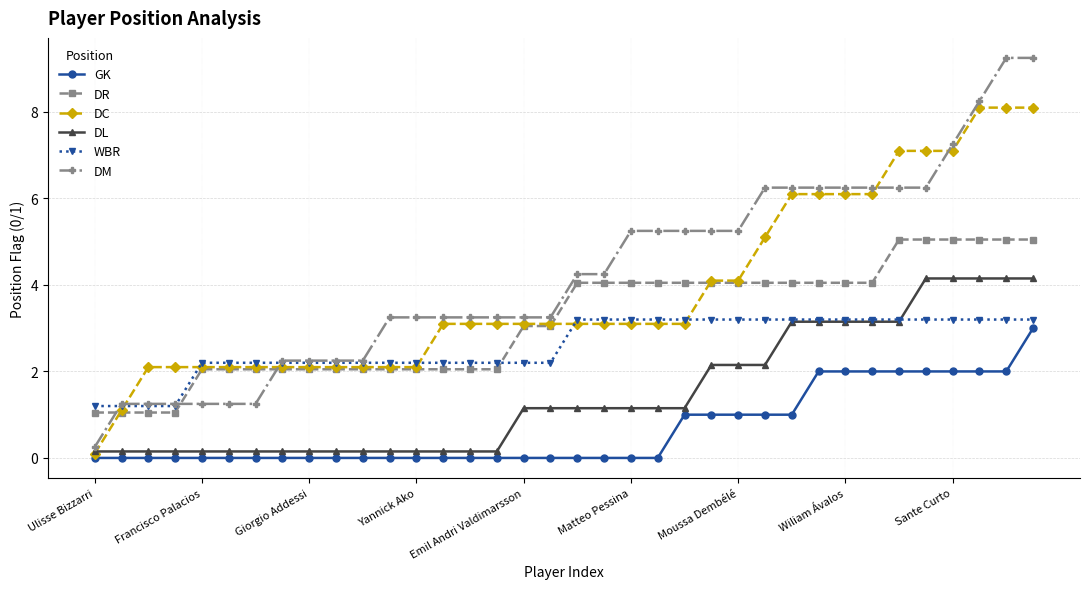

Which series has the largest total across all categories?

DM